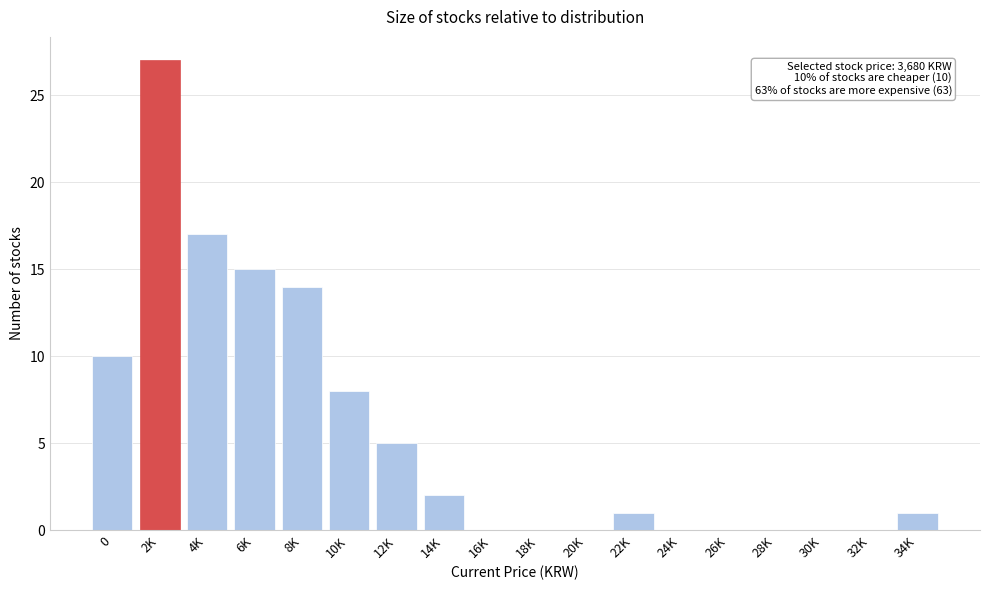

Reading left to right, transcribe all the data shown in this chart.

0=10	2K=27	4K=17	6K=15	8K=14	10K=8	12K=5	14K=2	16K=0	18K=0	20K=0	22K=1	24K=0	26K=0	28K=0	30K=0	32K=0	34K=1